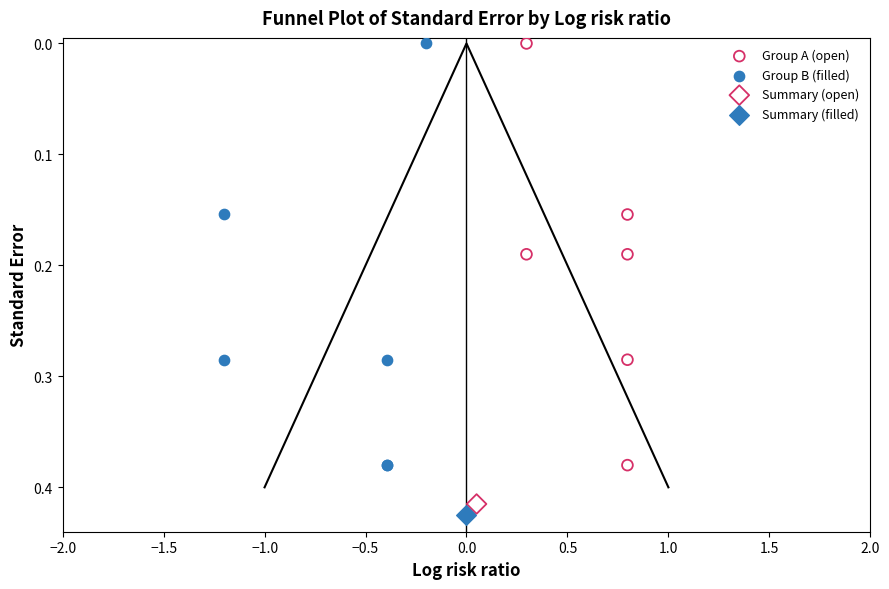

Which series reaches the maximum Y coordinate?

Summary (filled)